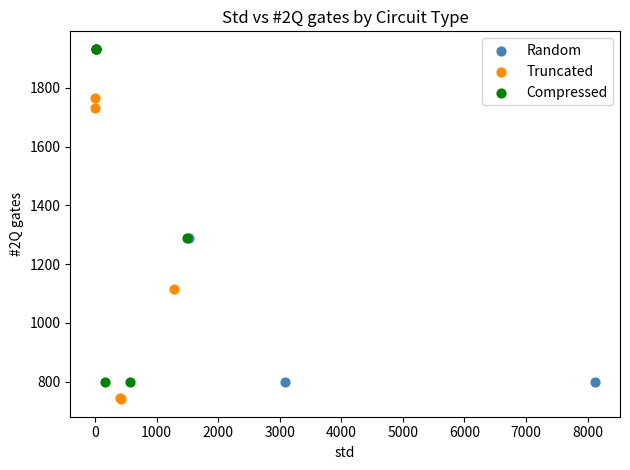

Which series contains the lowest Y value?

Truncated